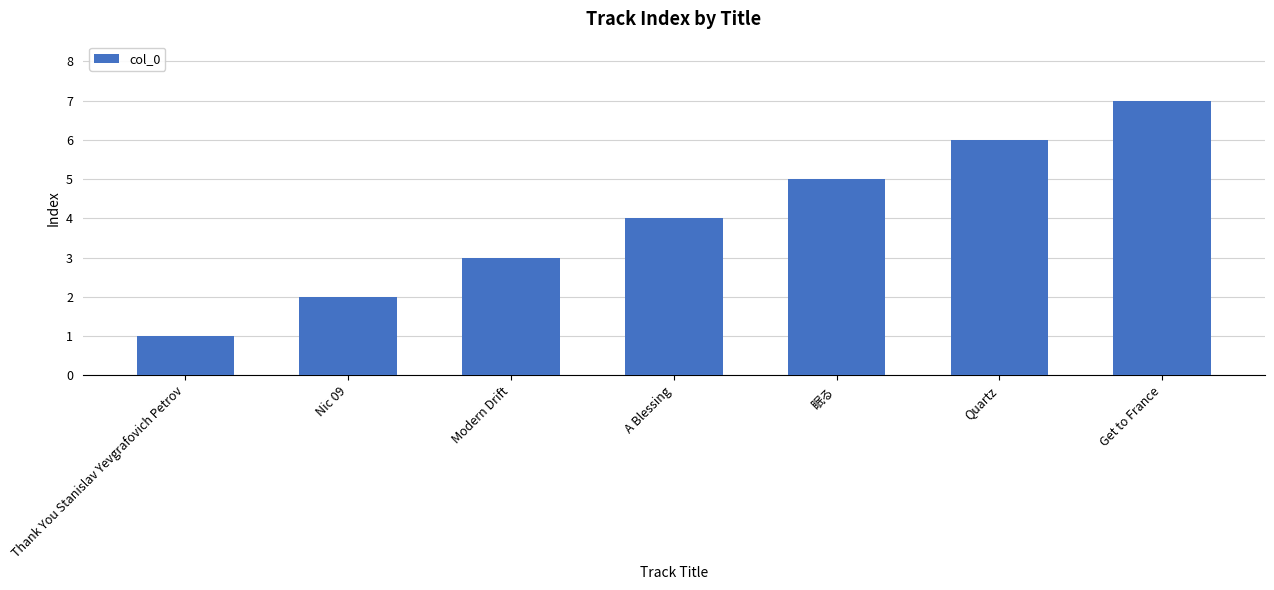

Reading right to left, what are all the values shown in this chart?

7	6	5	4	3	2	1